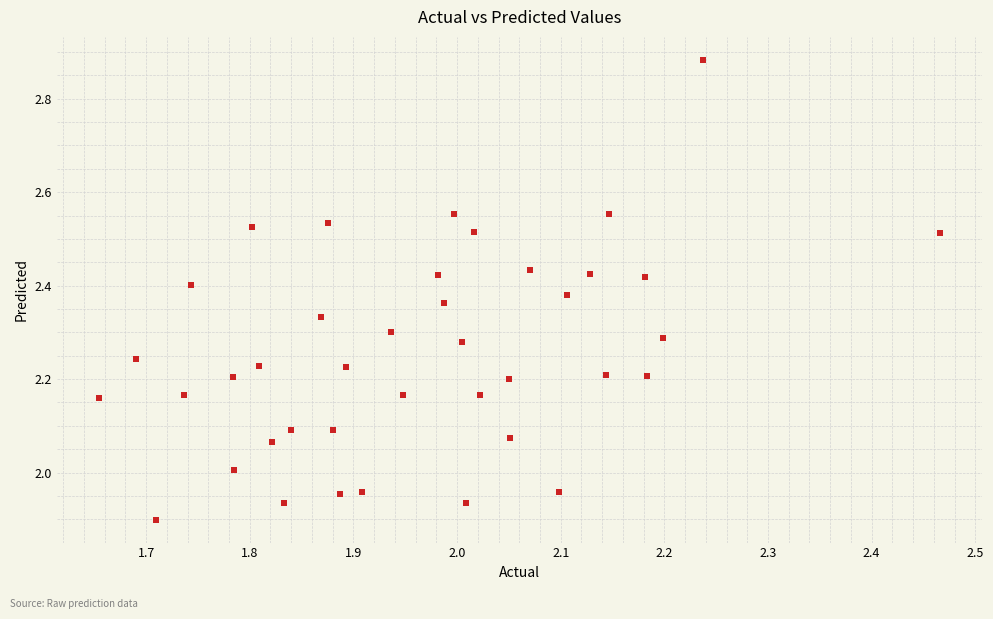

What is the range of X values (max minus min)?

0.8